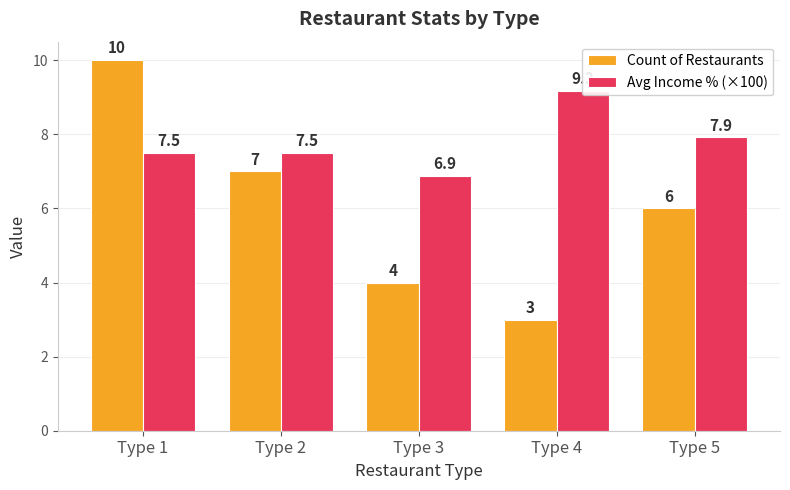

Between Type 2 and Type 1, which is larger?

Type 1